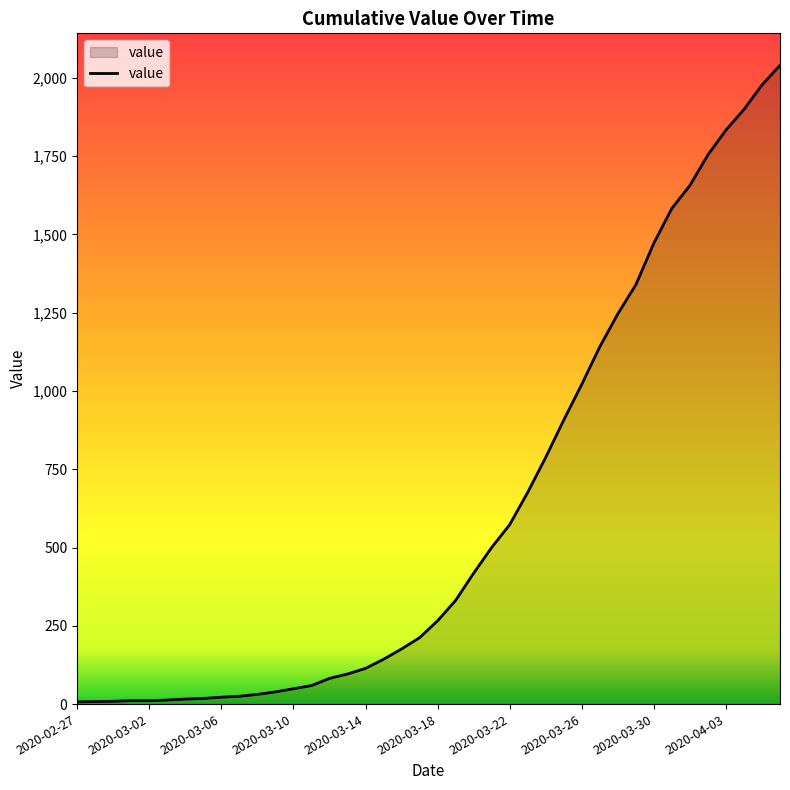

What is the difference between the maximum and minimum values?

2033